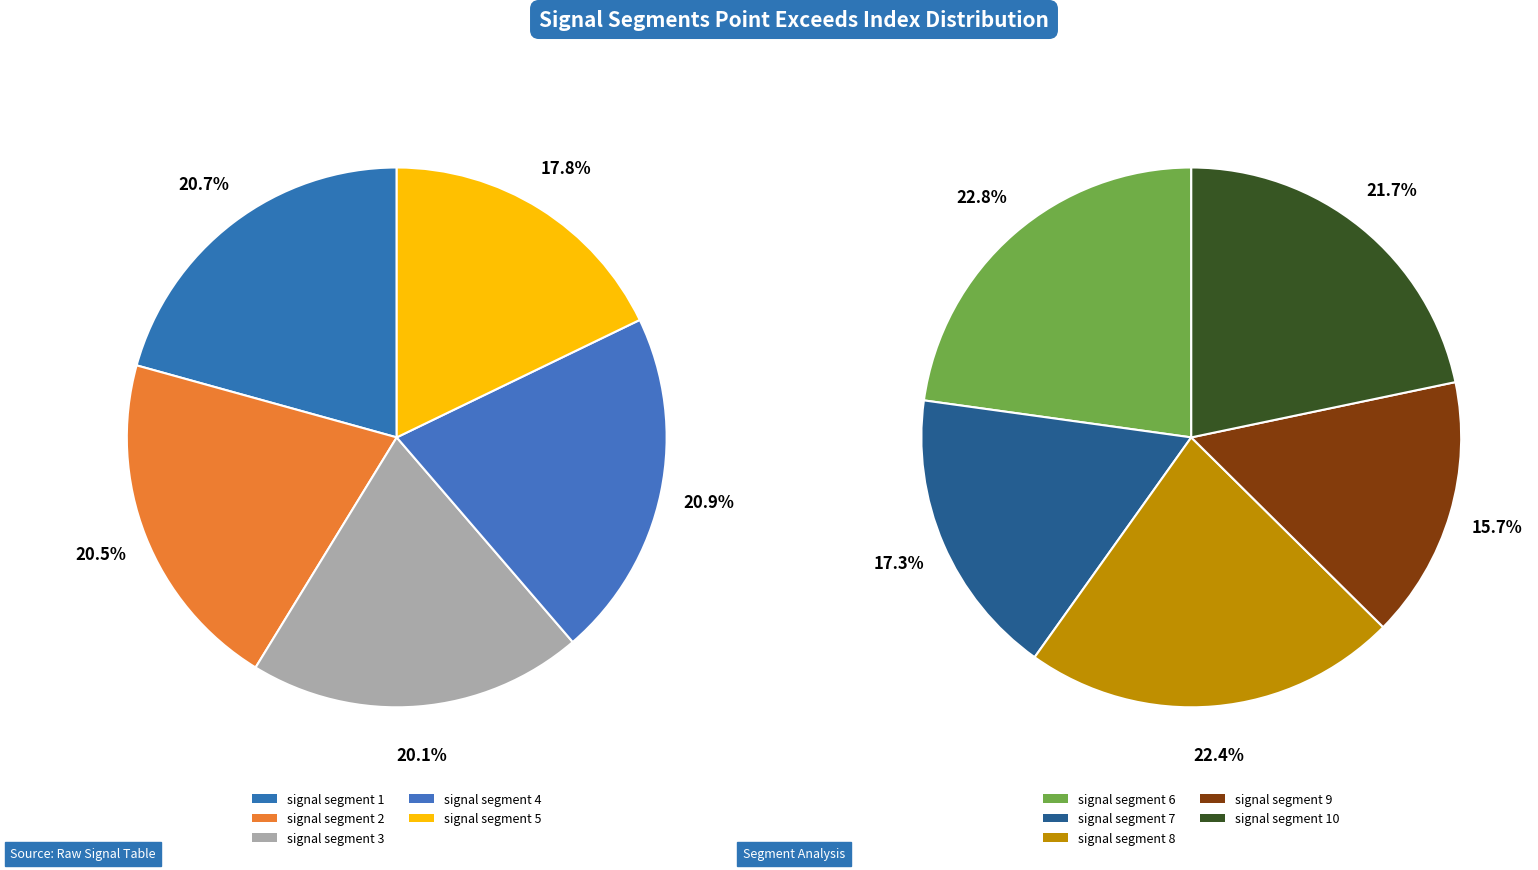

How many slices are in this pie chart?

10